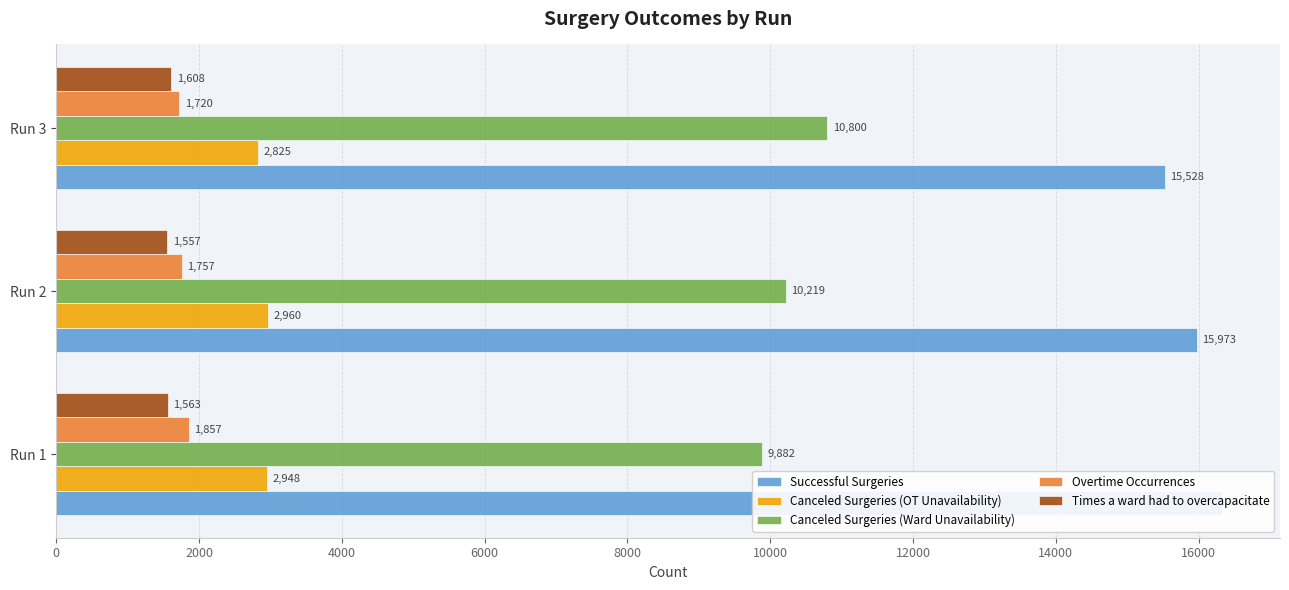

What is the value of the Successful Surgeries bar at the 2nd from the left?

15973